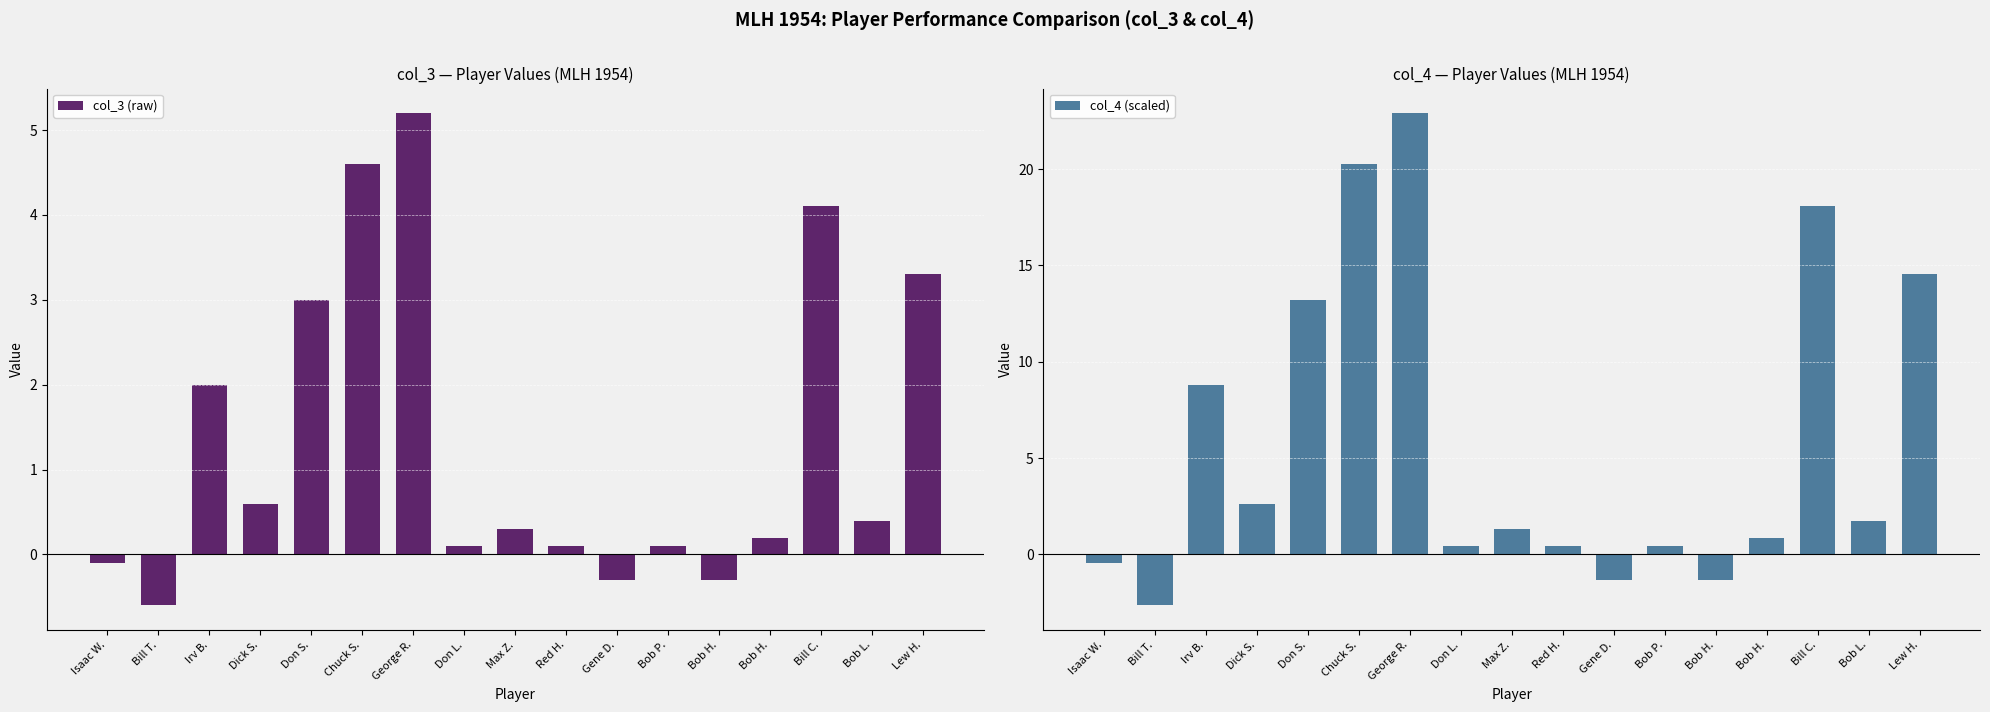

What is the greatest value displayed?

22.9